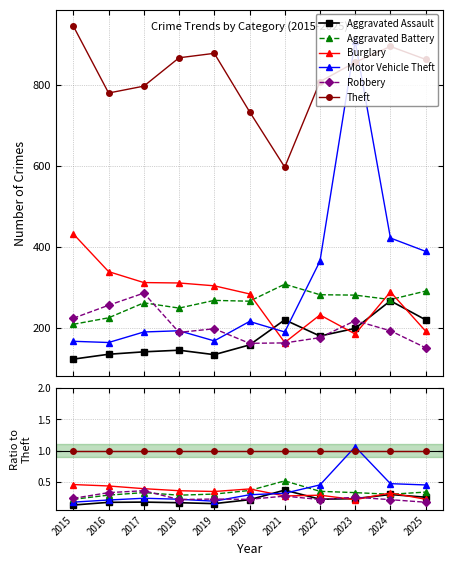

What is the highest value of the Robbery series?

0.4